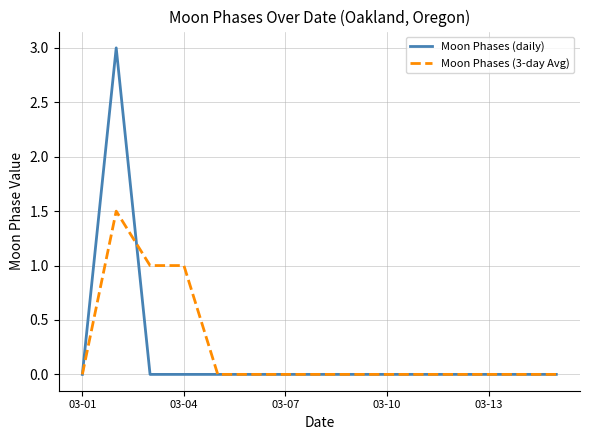

Count the Moon Phases (daily) values in the range 0 to 1.

14